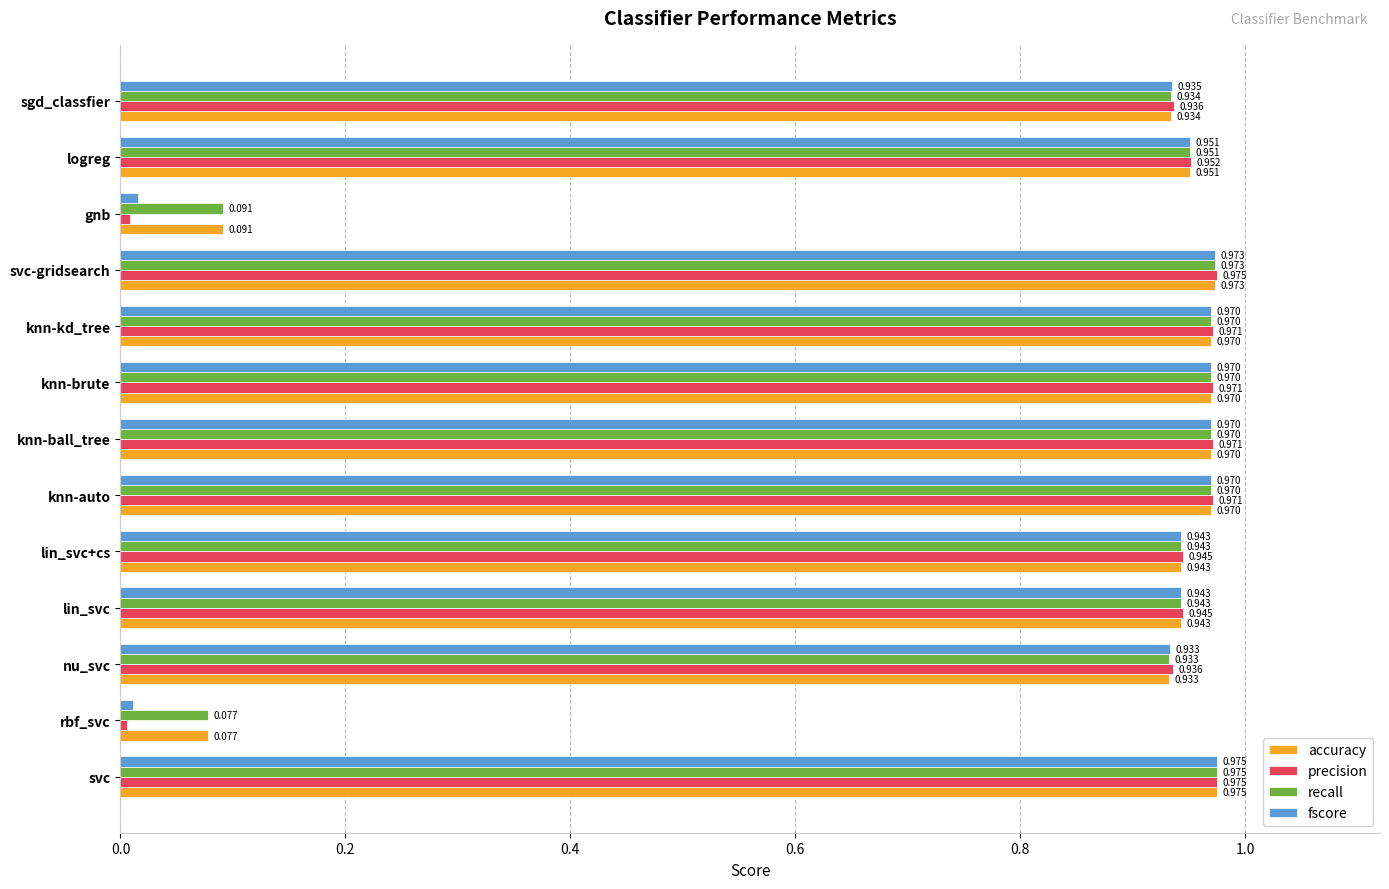

Which series has the largest range (max minus min)?

precision